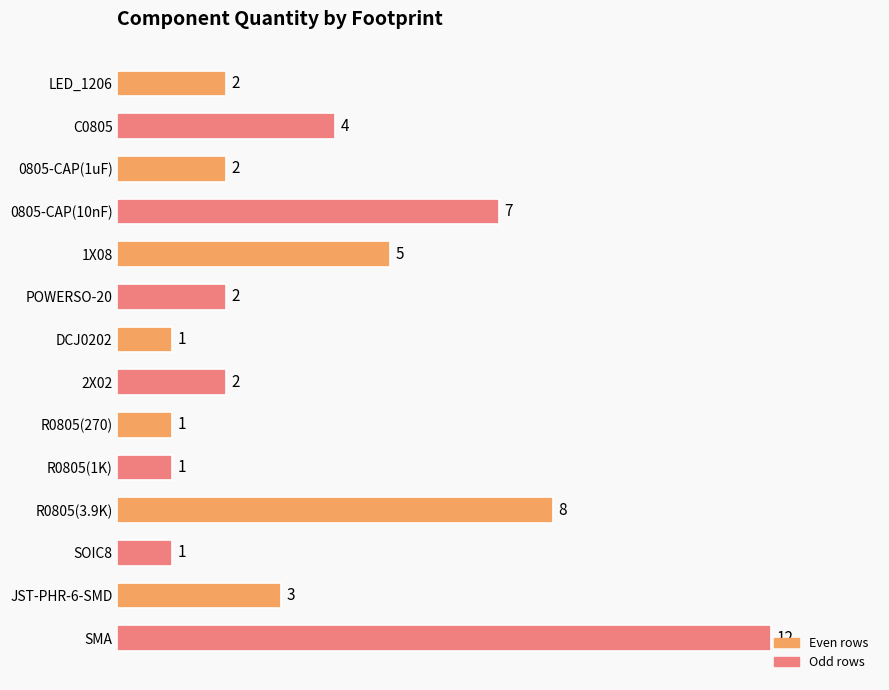

What position from the top is C0805?

2